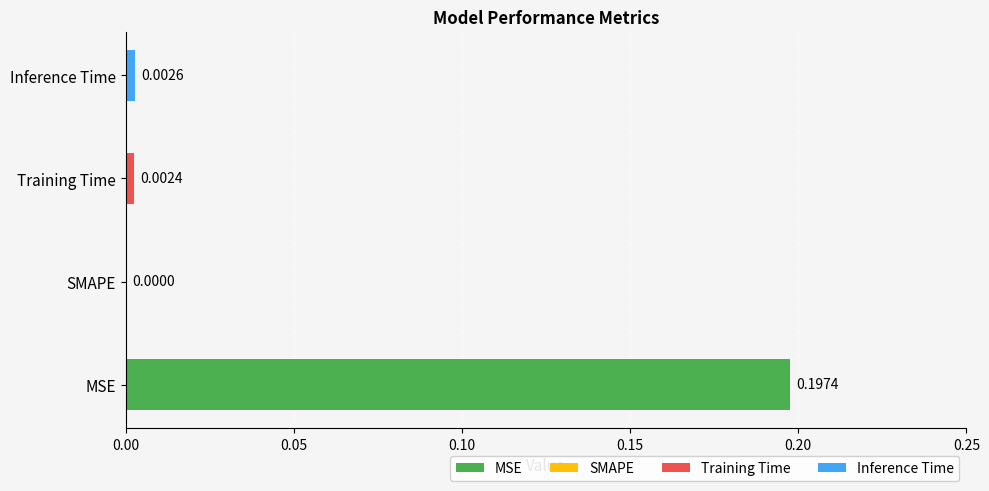

Rank the categories by value from lowest to highest.

SMAPE, Training Time, Inference Time, MSE